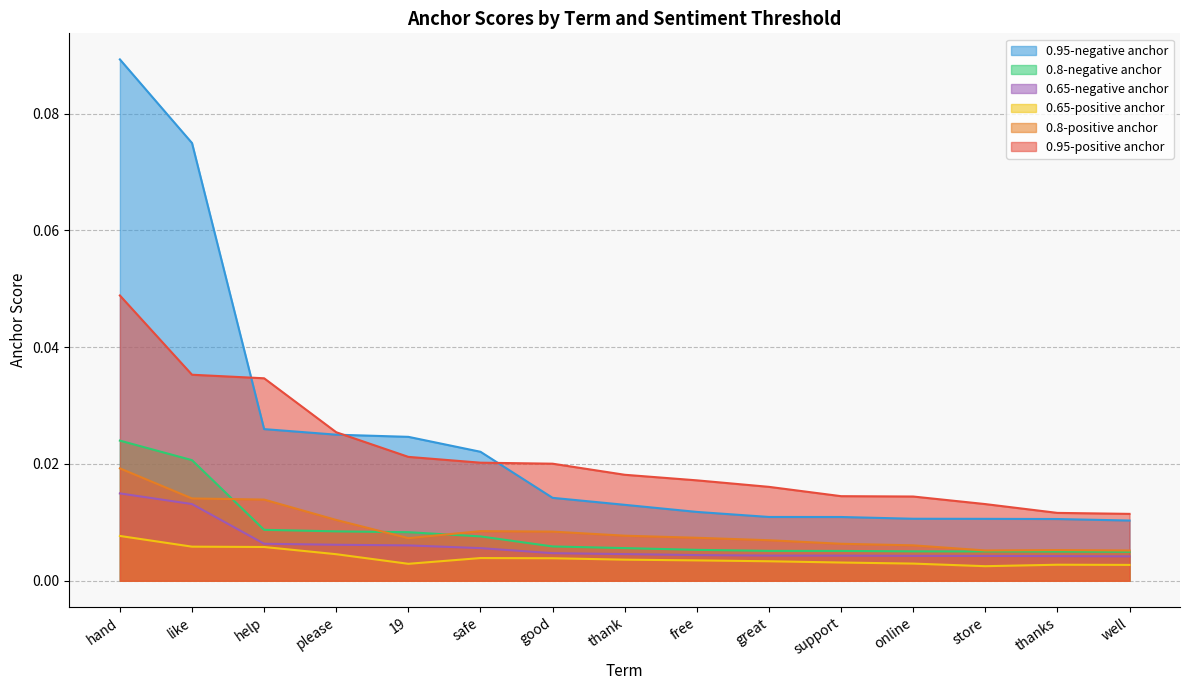

The 0.95-positive anchor series shows 0.0 at free. True or false?

True